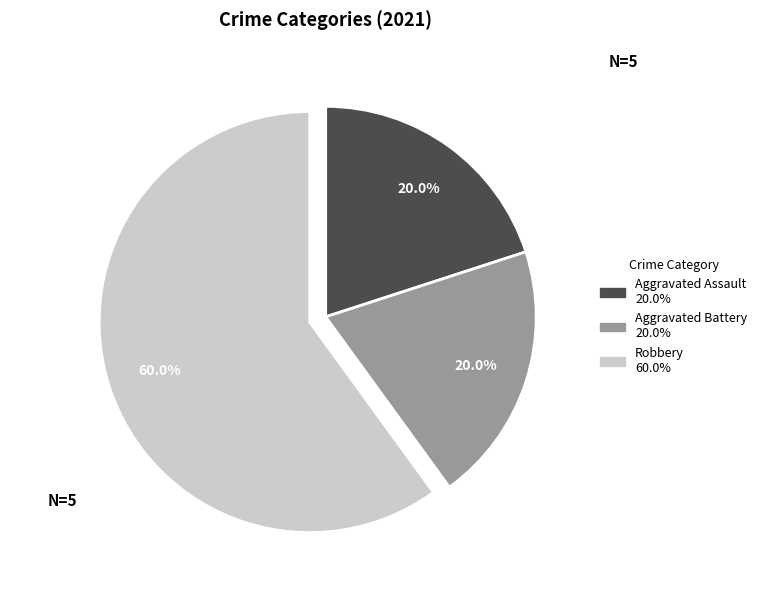

To the nearest percent, what is the average slice percentage?

33%